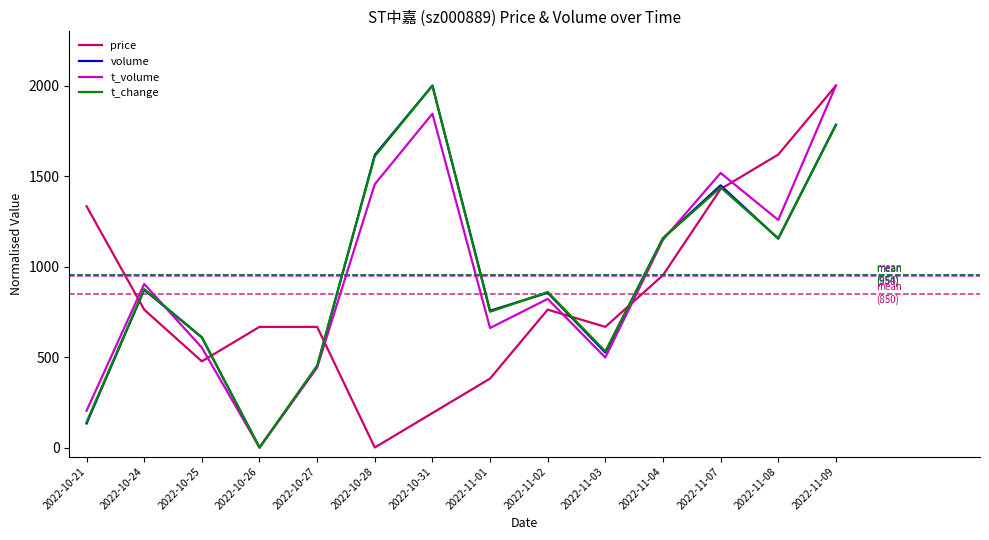

How many lines are shown in the chart?

4